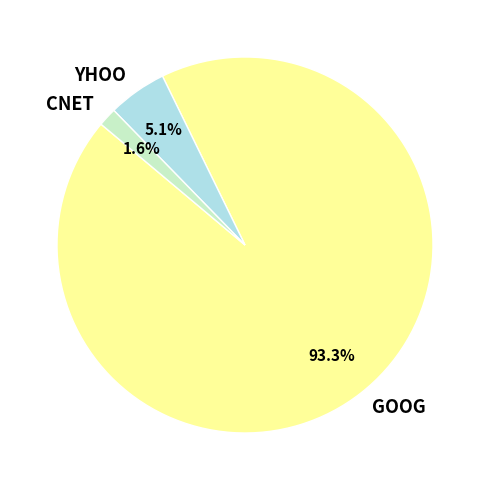

The YHOO slice represents 1% of the pie. True or false?

False